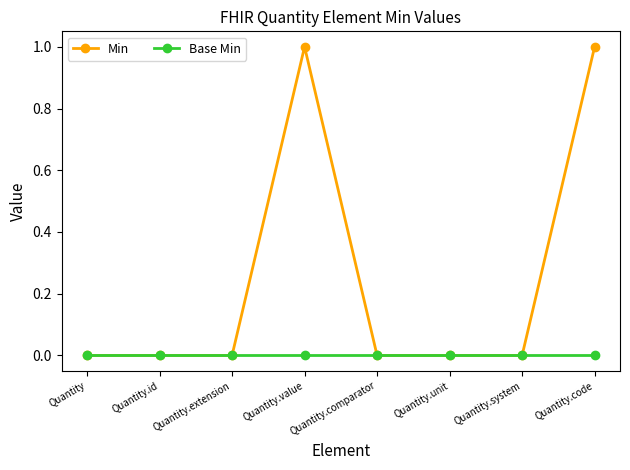

Is the value of Min at Quantity.code greater than the value of Base Min at Quantity.comparator?

Yes